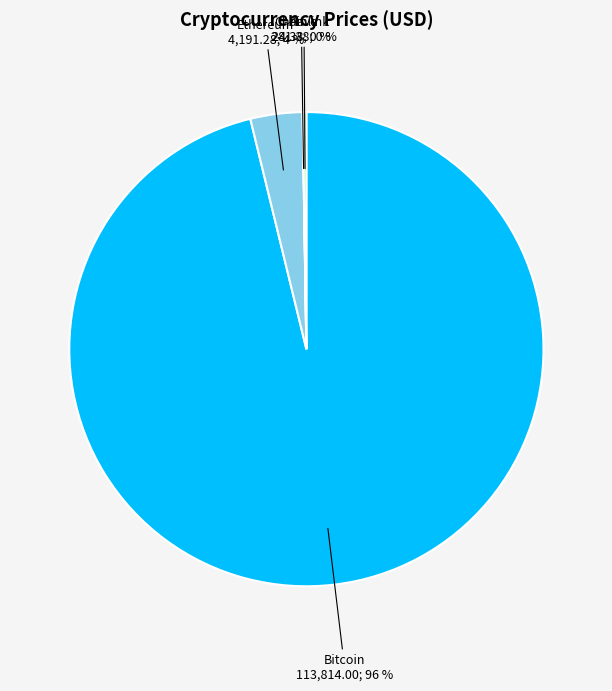

Does any single category account for the majority?

Yes